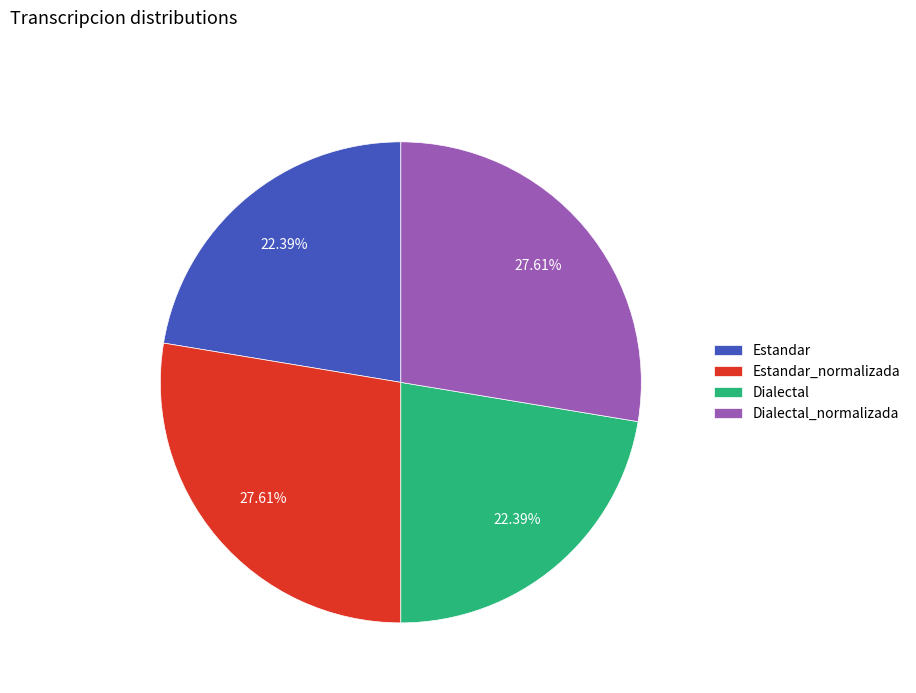

To the nearest percent, what is the difference between the Estandar and Estandar_normalizada slice percentages?

5%